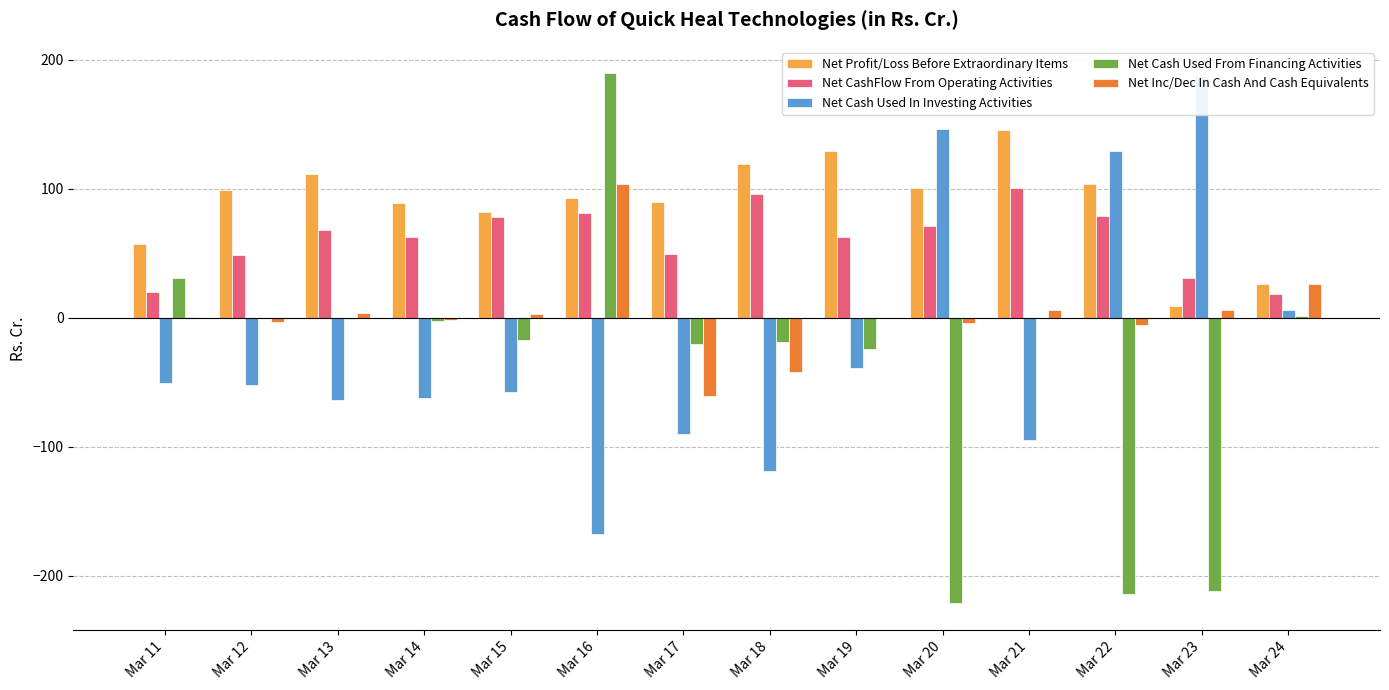

Is it true that Net Cash Used In Investing Activities equals 146.2 at Mar 20?

True